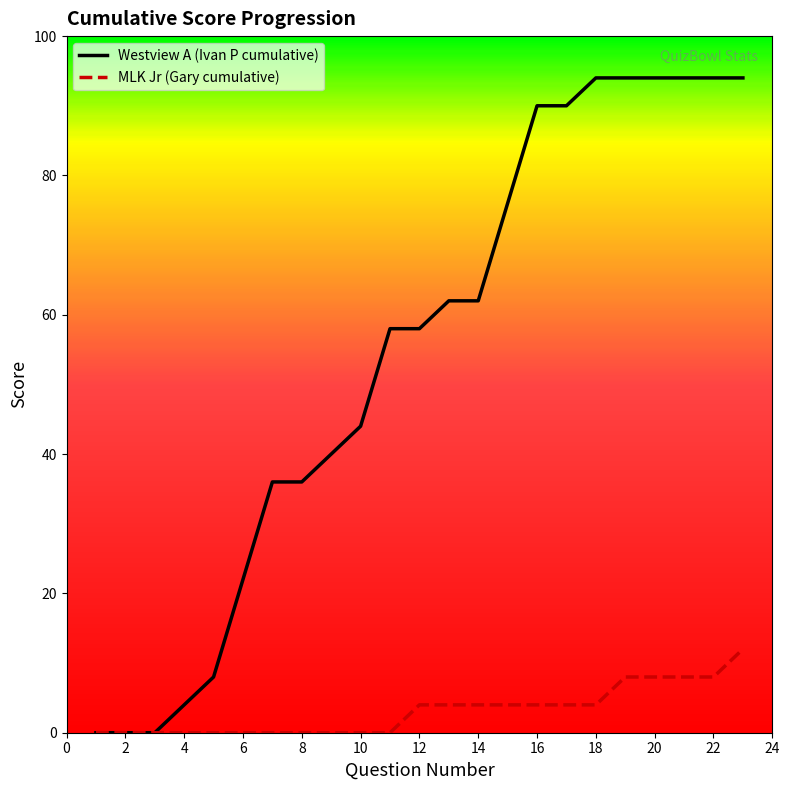

What is the maximum value shown in the chart?

94